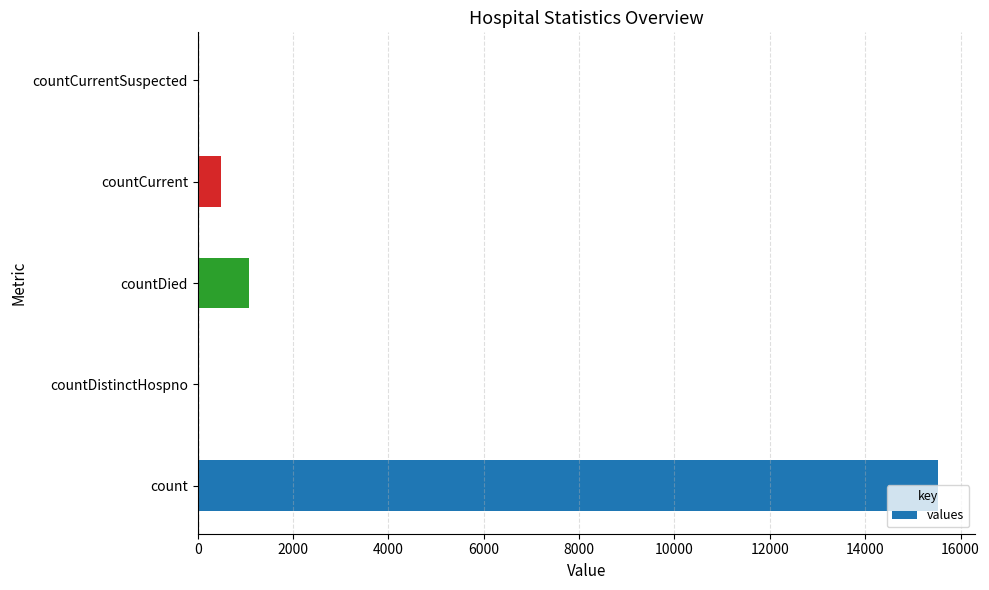

What is the sum of the values at countDied and countDistinctHospno?

1083